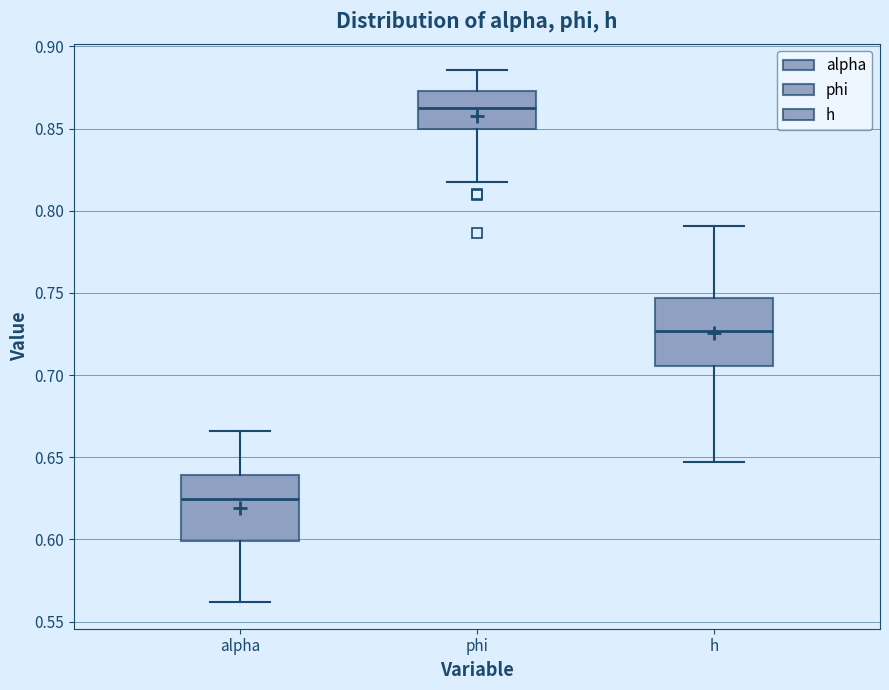

Reading left to right, transcribe this box plot: for each box, give where its median line is, the range the box spans, and where its two whiskers end, as read against the y-axis. The values are not printed on the chart, so give them approximately, as read against the axis.

alpha: median 0.625, box 0.600 to 0.640, whiskers 0.560 to 0.665
phi: median 0.860, box 0.850 to 0.875, whiskers 0.820 to 0.885
h: median 0.725, box 0.705 to 0.745, whiskers 0.645 to 0.790